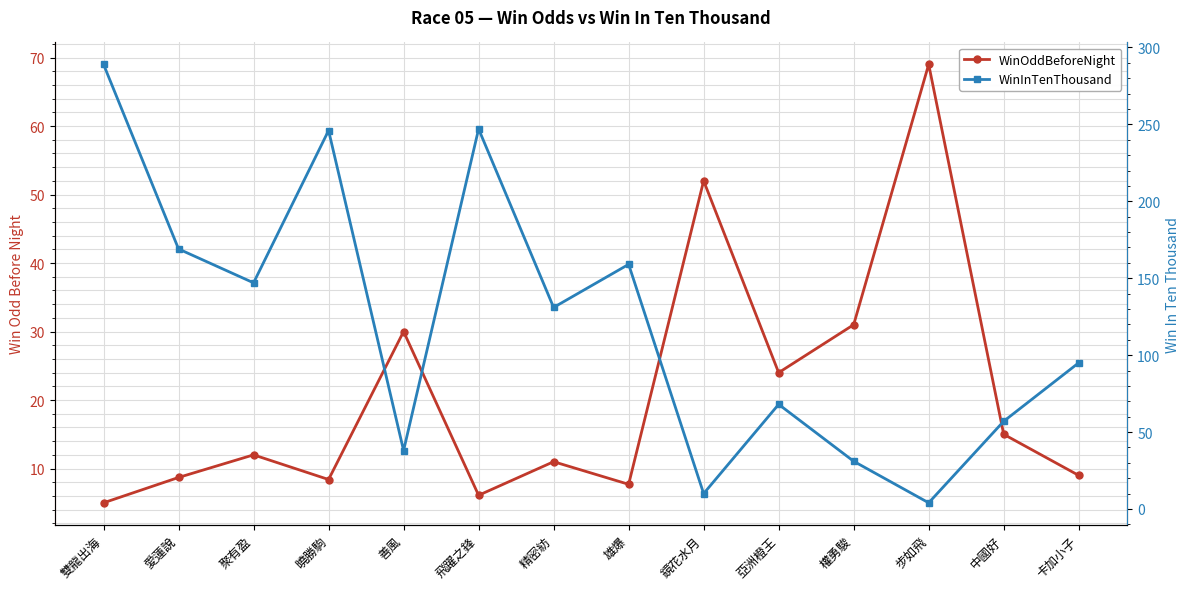

Where does the WinOddBeforeNight series first go above 12?

善風